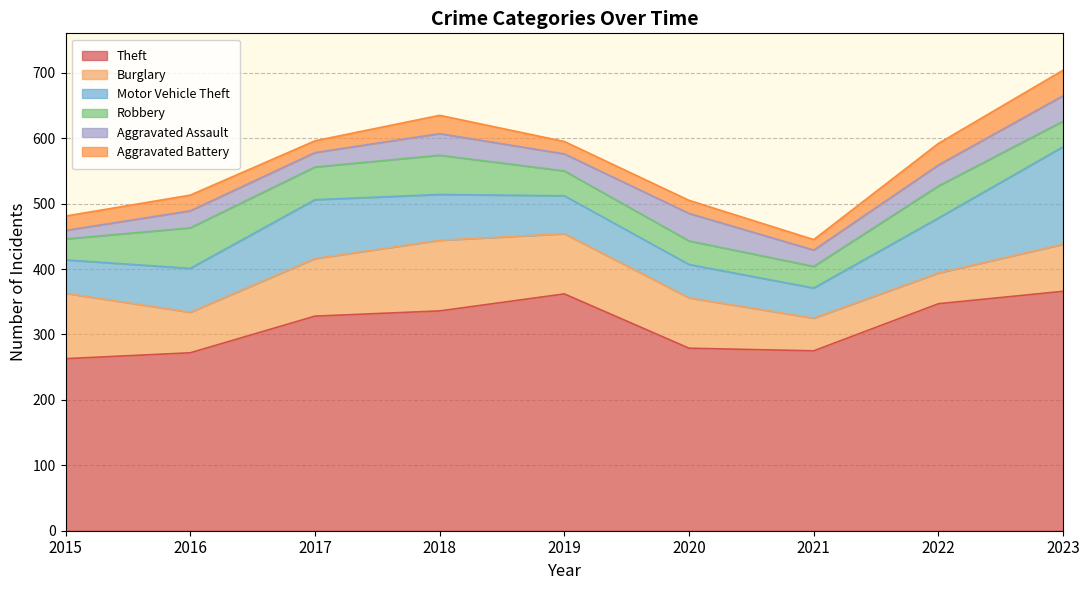

Count the number of categories in the chart.

9